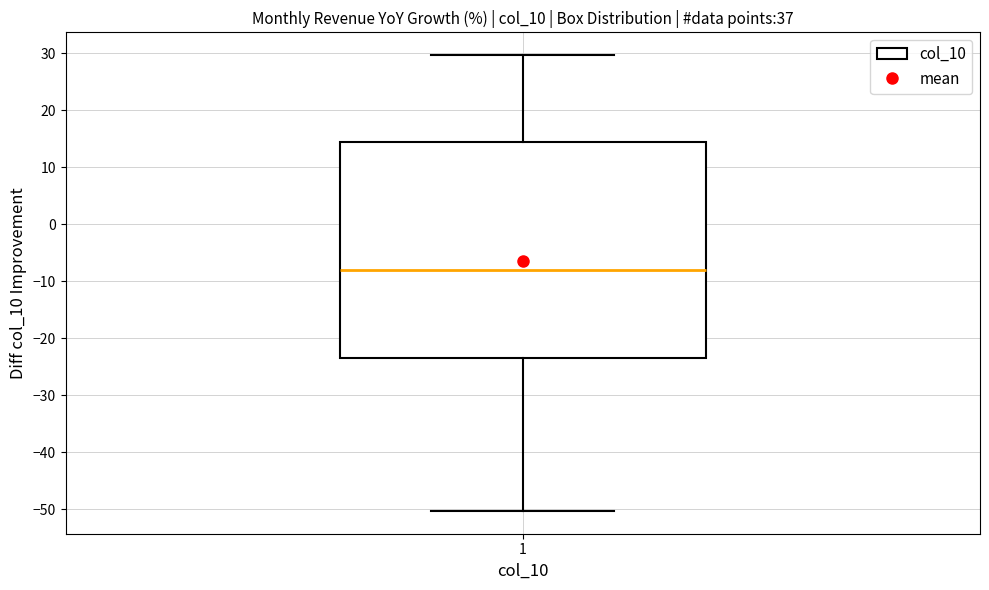

Where does the upper whisker of the box at x = 1 end on the y-axis? The values are not printed on the chart, so give them approximately, as read against the axis.

30